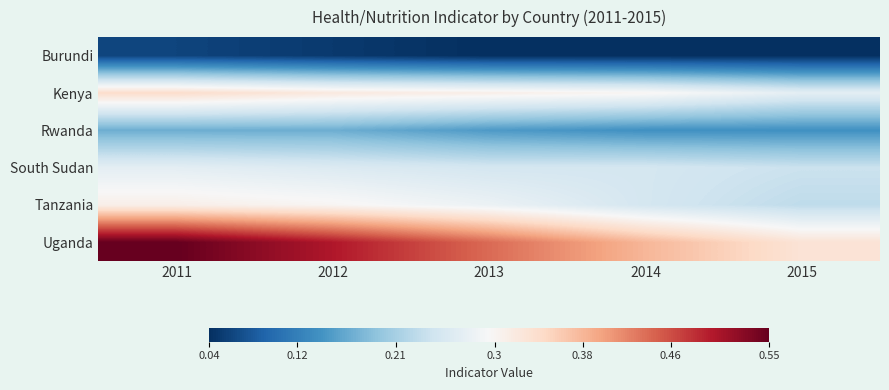

What is the greatest value displayed?

0.6